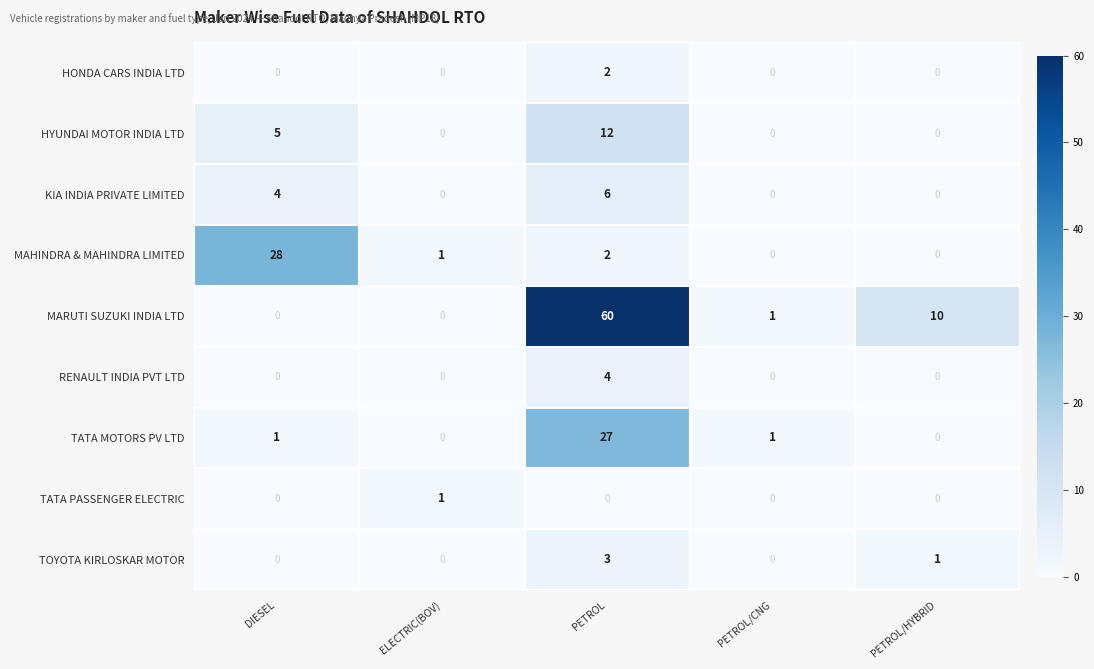

At which category is the sum across all series the highest?

PETROL